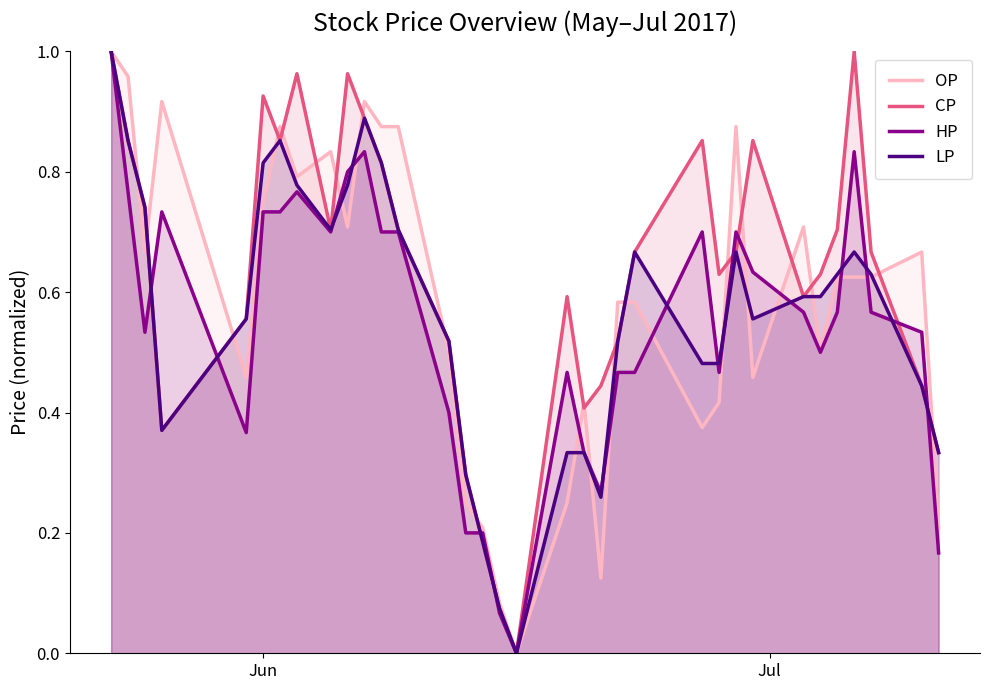

List the series in order of their peak value, lowest first.

OP, CP, HP, LP